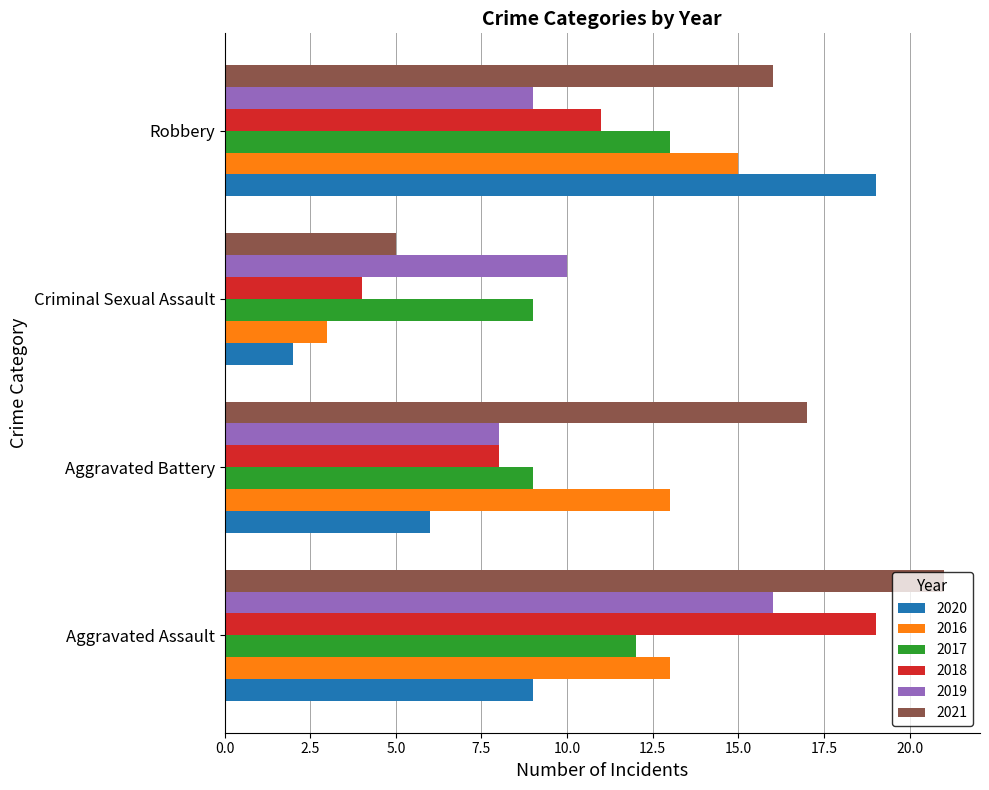

What is the approximate value of 2016 at Aggravated Assault?

13